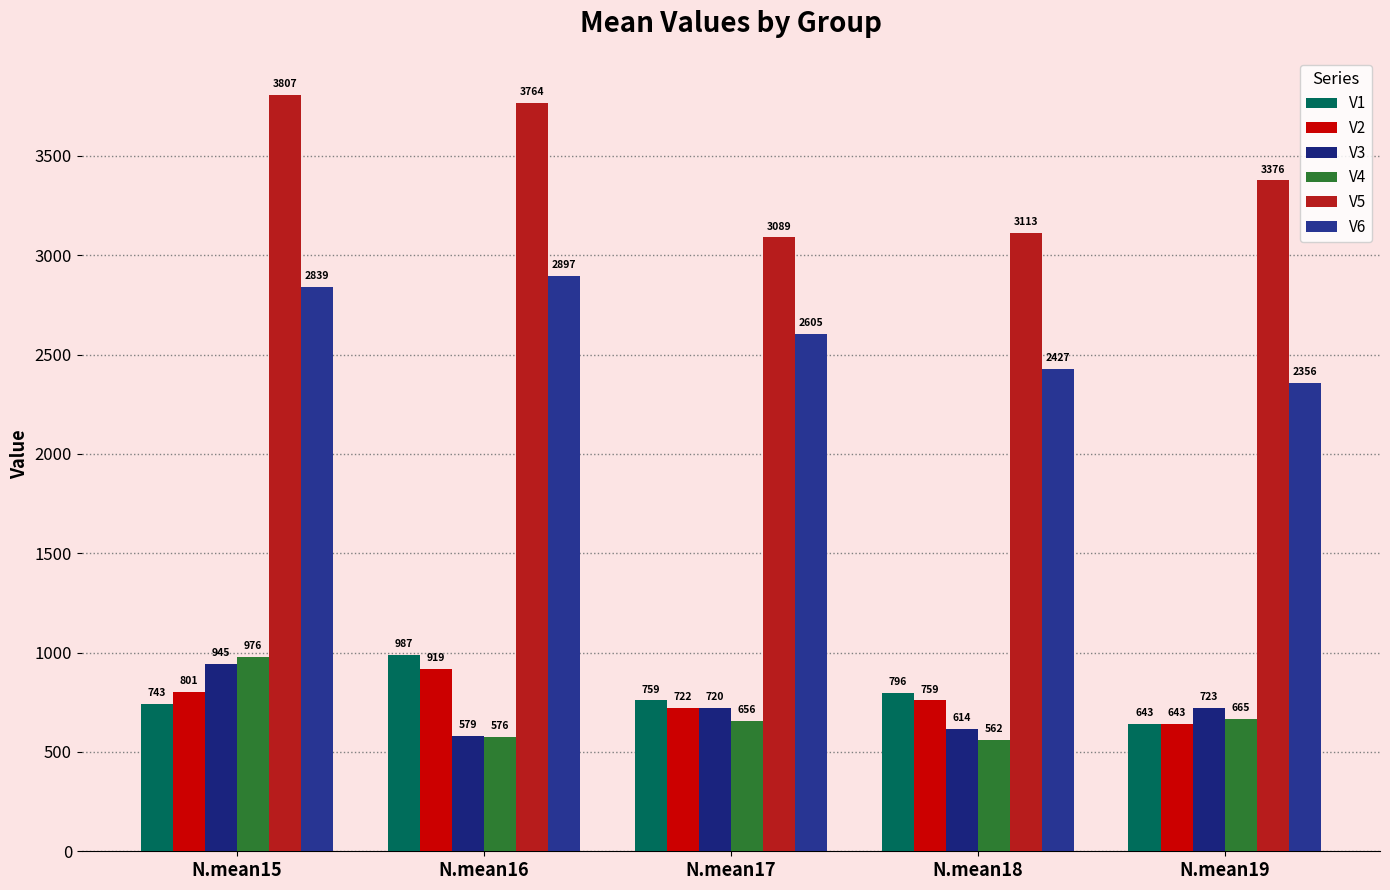

Reading left to right, what are all the values shown in this chart?

V1: N.mean15=743	N.mean16=987	N.mean17=759	N.mean18=796	N.mean19=643
V2: N.mean15=801	N.mean16=919	N.mean17=722	N.mean18=759	N.mean19=643
V3: N.mean15=945	N.mean16=579	N.mean17=720	N.mean18=614	N.mean19=723
V4: N.mean15=976	N.mean16=576	N.mean17=656	N.mean18=562	N.mean19=665
V5: N.mean15=3807	N.mean16=3764	N.mean17=3089	N.mean18=3113	N.mean19=3376
V6: N.mean15=2839	N.mean16=2897	N.mean17=2605	N.mean18=2427	N.mean19=2356